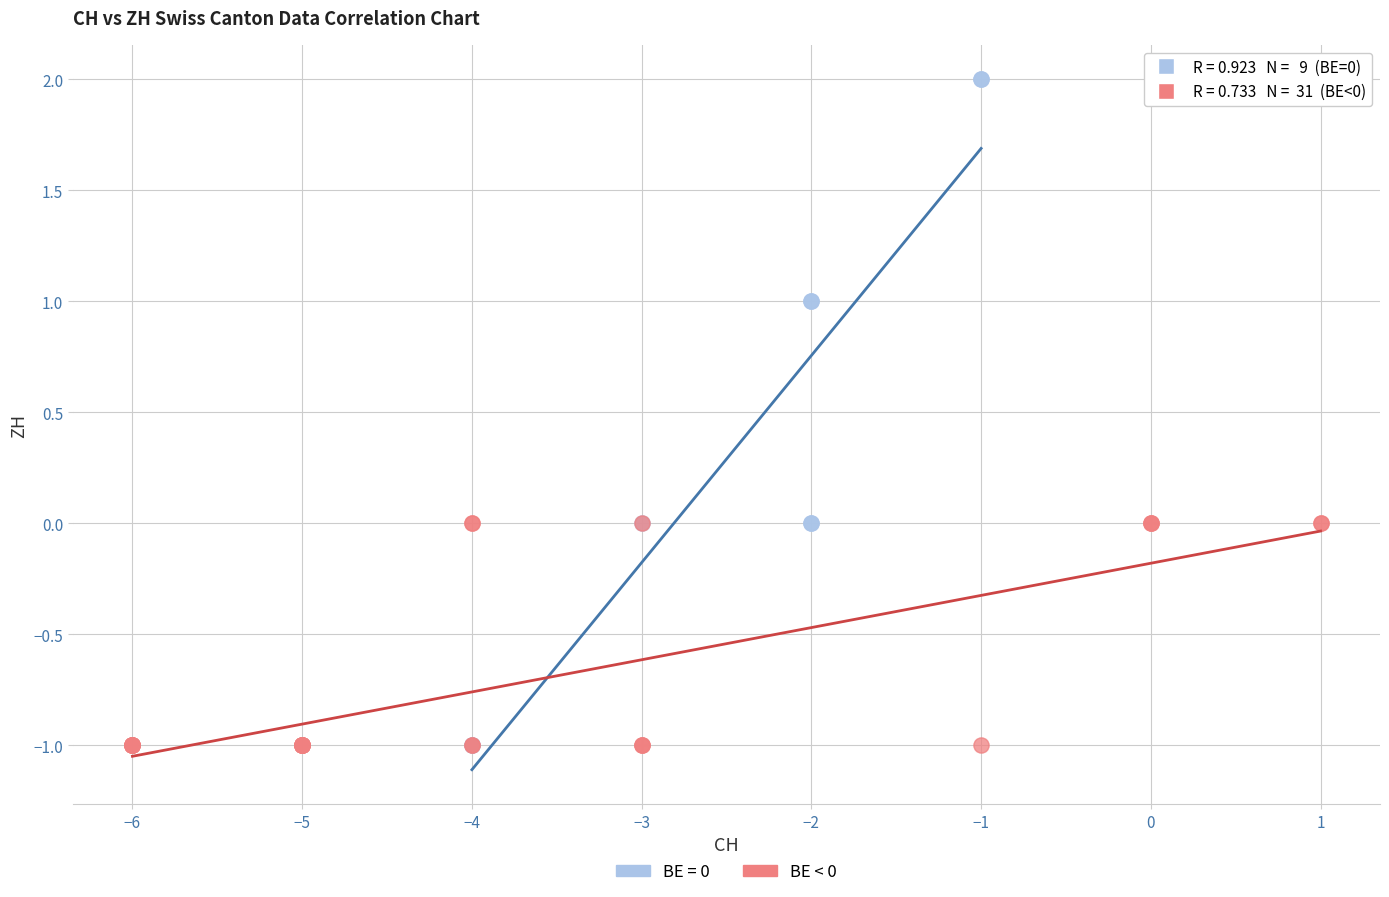

Which series has the widest spread of Y values?

BE = 0